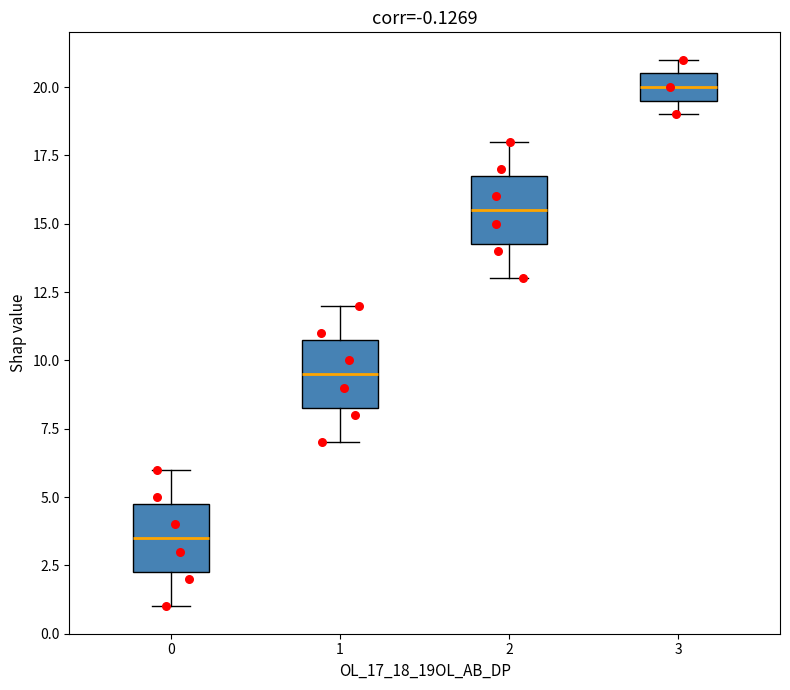

Where is the lower edge of the box at x = 2 on the y-axis? The values are not printed on the chart, so give them approximately, as read against the axis.

14.5